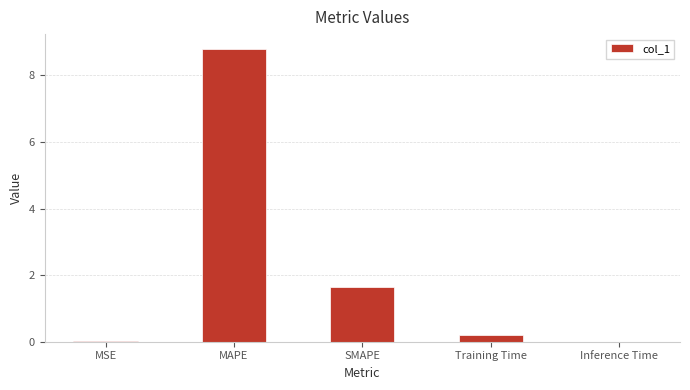

Count the number of categories in the chart.

5